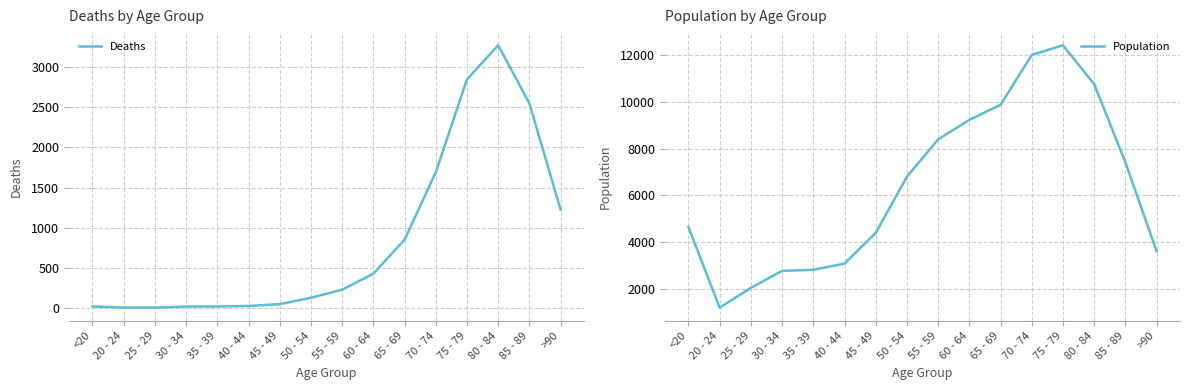

The value of Deaths at 25 - 29 is 3. True or false?

True